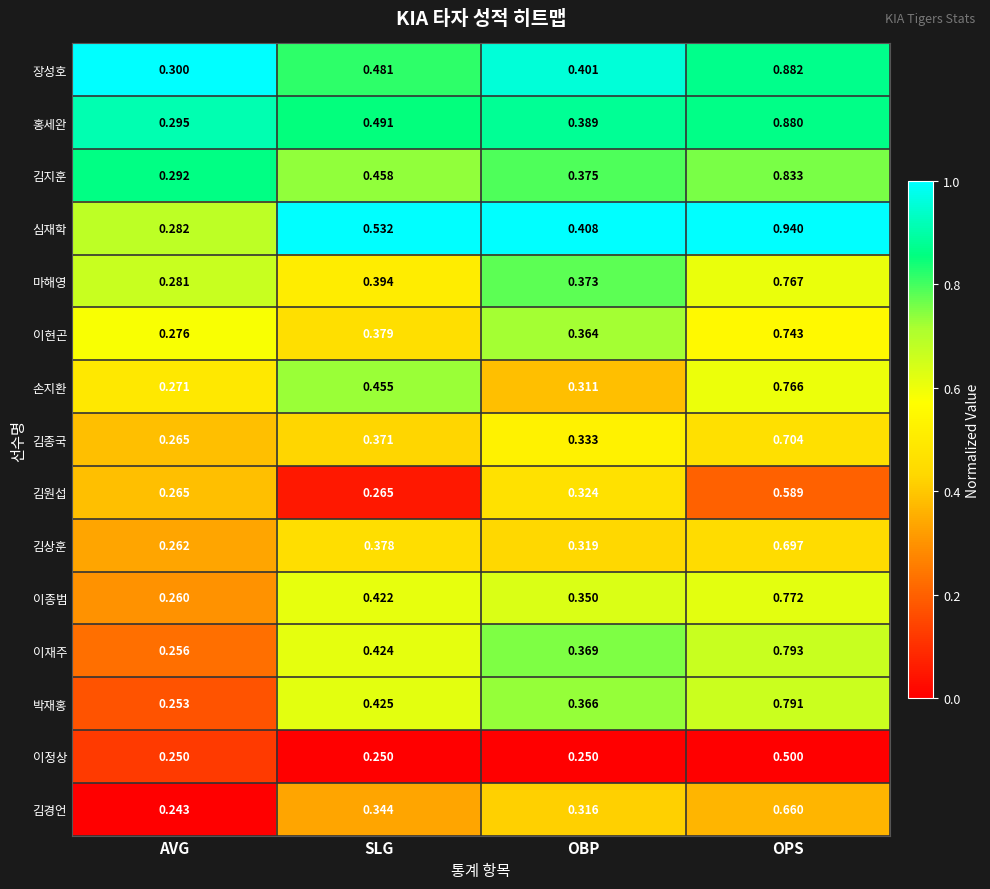

Which series has the largest total across all categories?

심재학